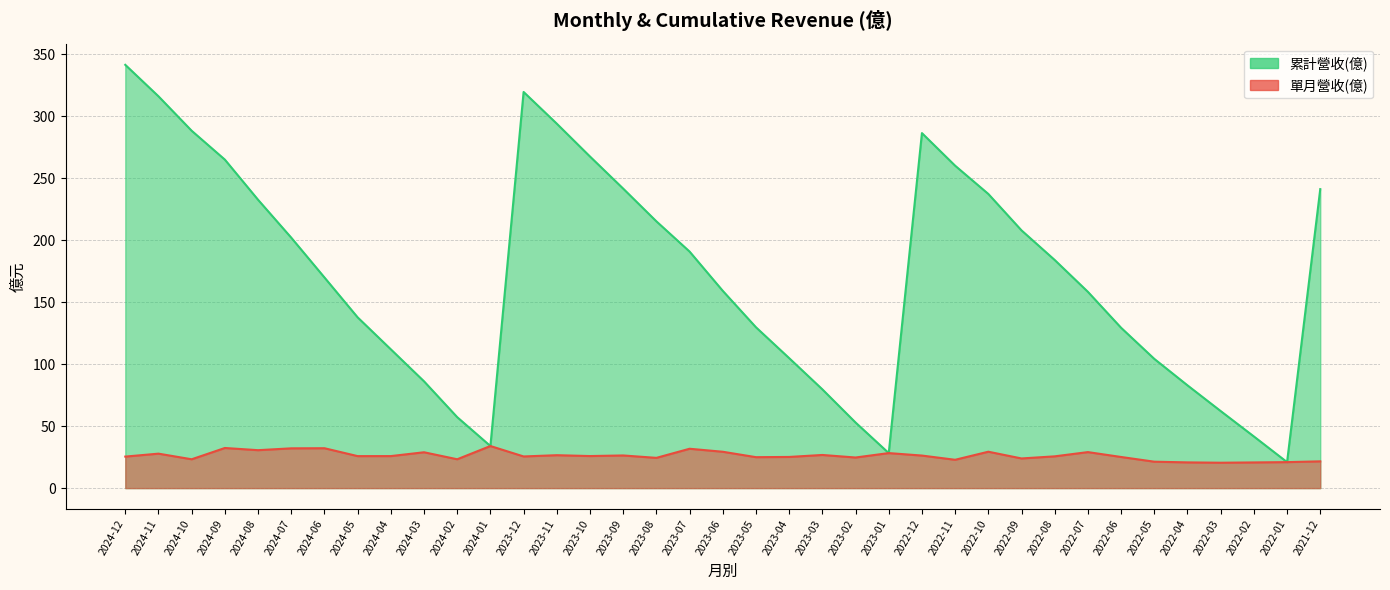

The value of 單月營收(億) at 2023-03 is 45.2. True or false?

False